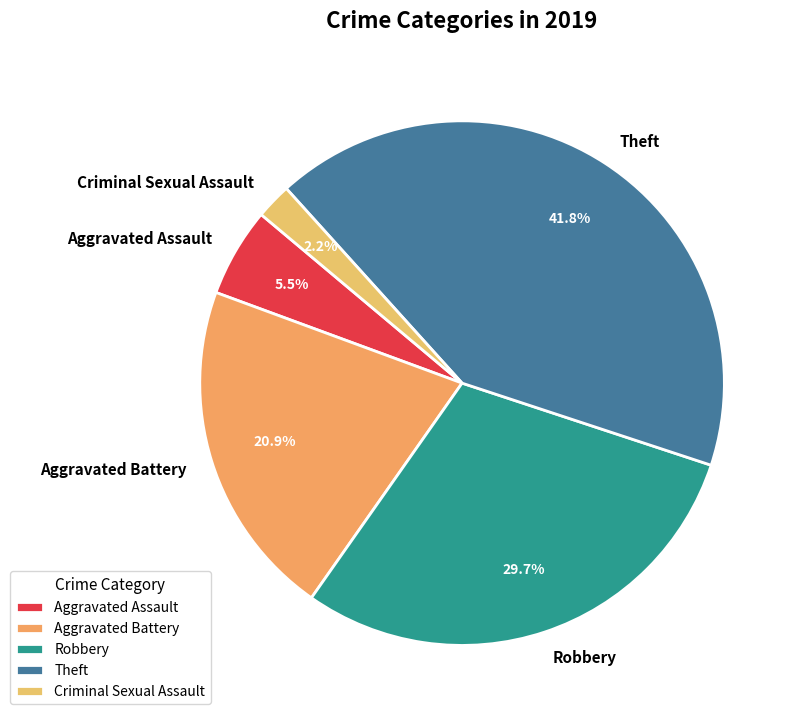

To the nearest percent, what percentage of the pie is Aggravated Battery?

21%